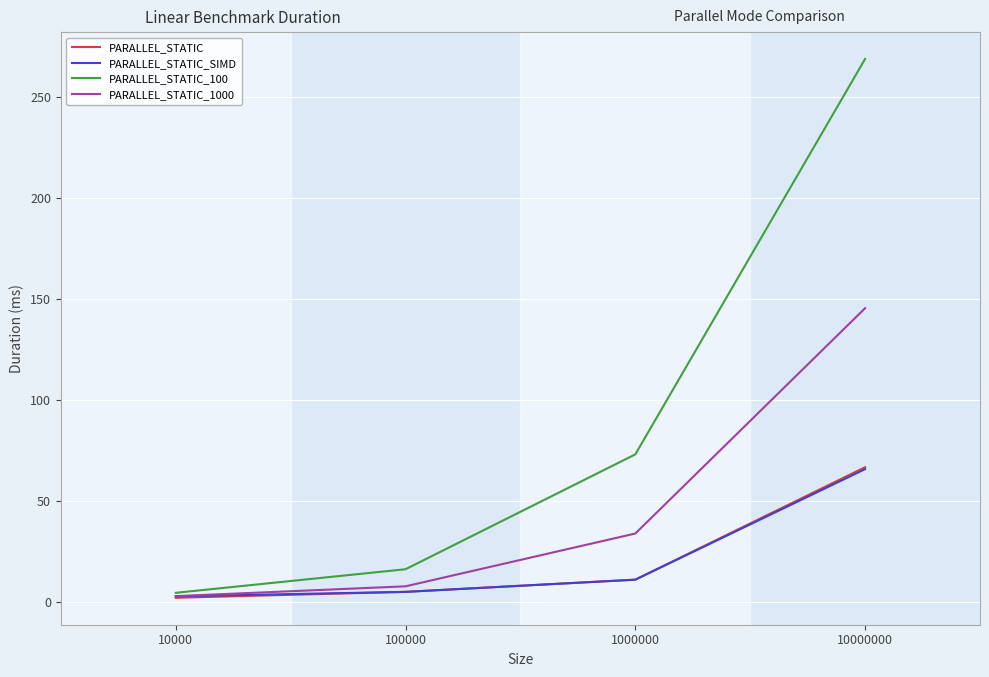

Is the value of PARALLEL_STATIC_1000 at 10000 greater than the value of PARALLEL_STATIC_100 at 100000?

No